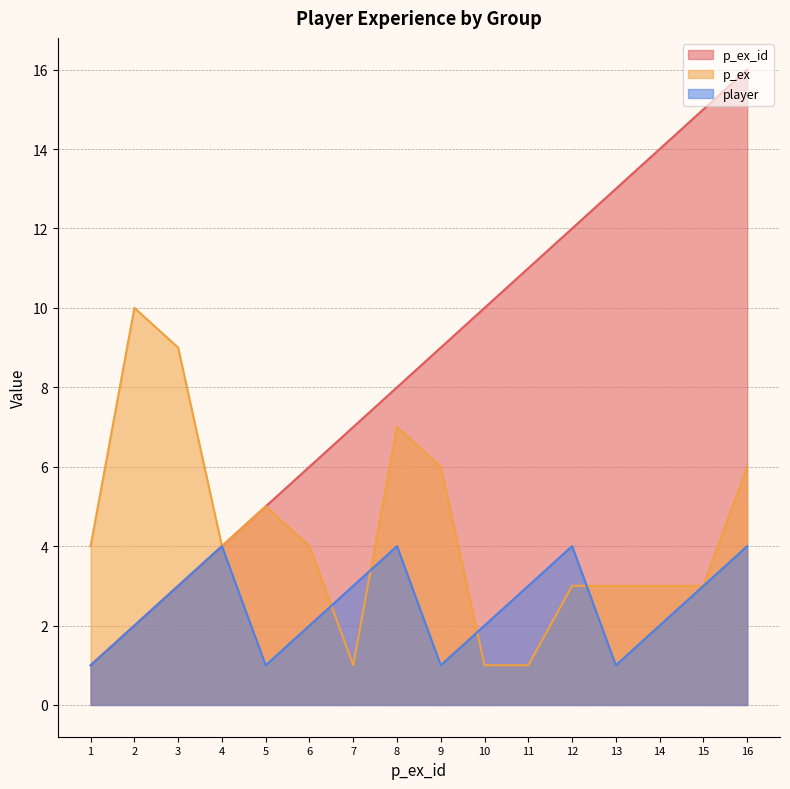

Rank the series by their maximum value, from lowest to highest.

player, p_ex, p_ex_id